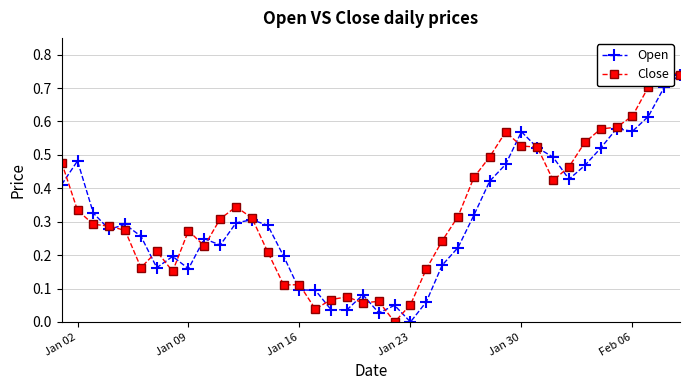

True or false: Open has more than 0 points higher than both neighbors.

True